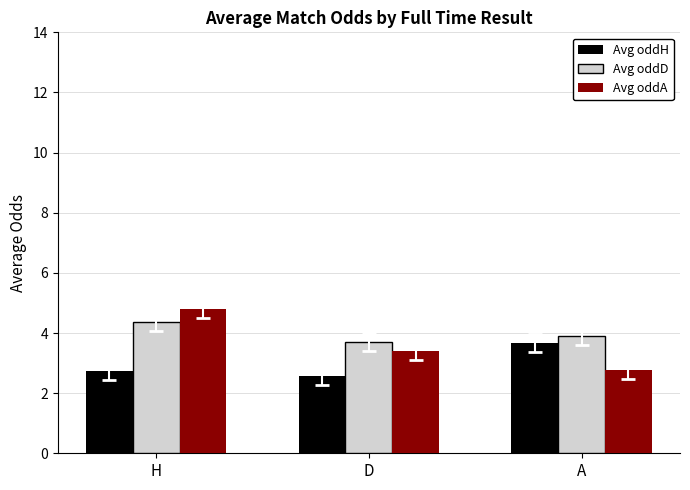

Which label corresponds to the smallest value in the chart?

D